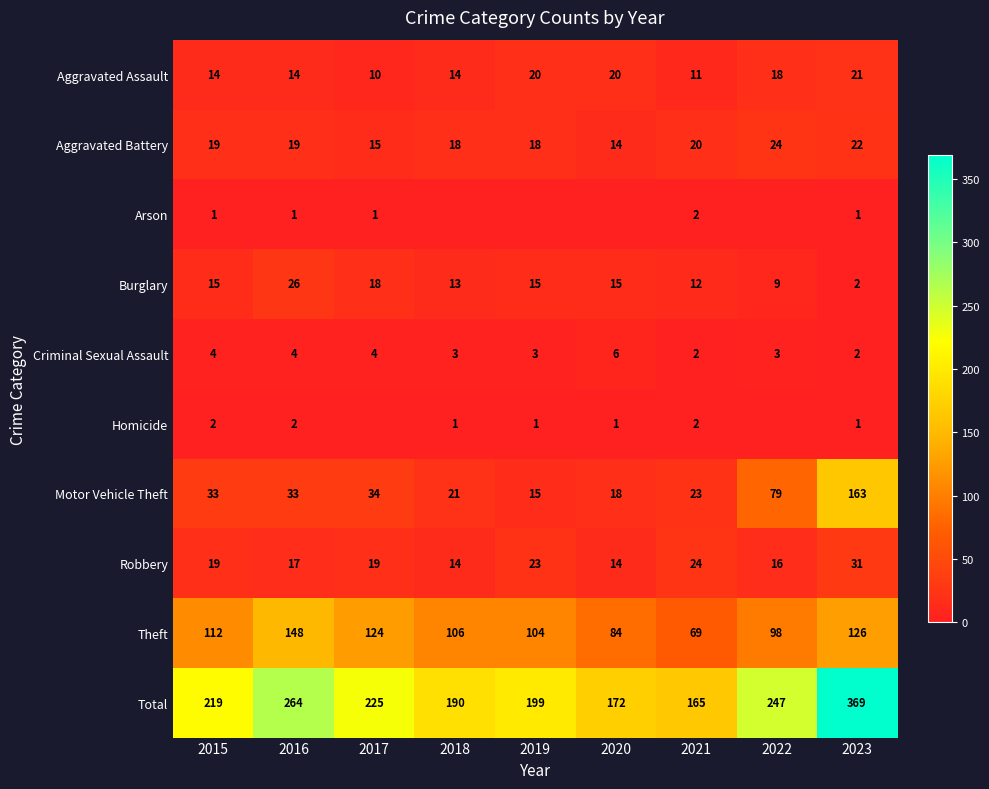

How many series are shown in this chart?

10